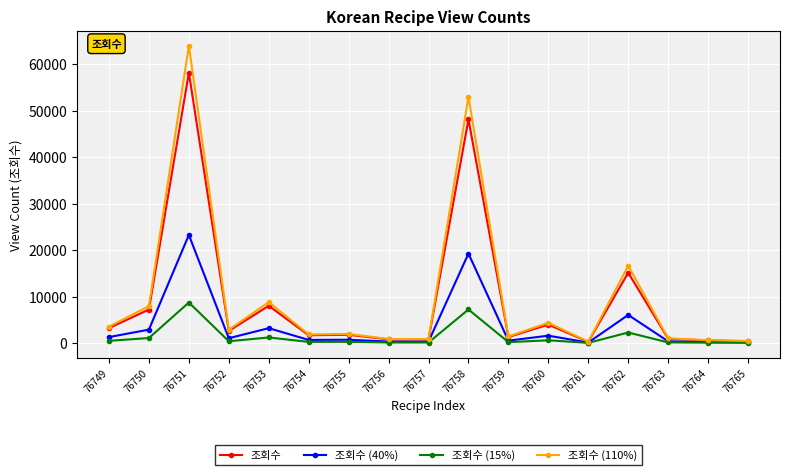

At which category does 조회수 (40%) reach its first local valley?

76752